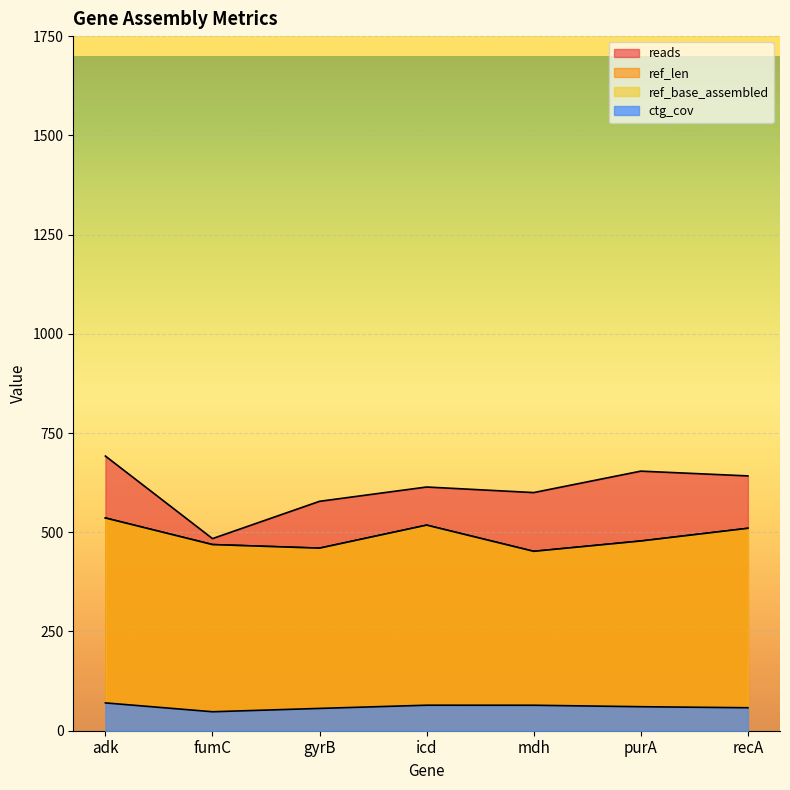

How many data points does each series have?

7